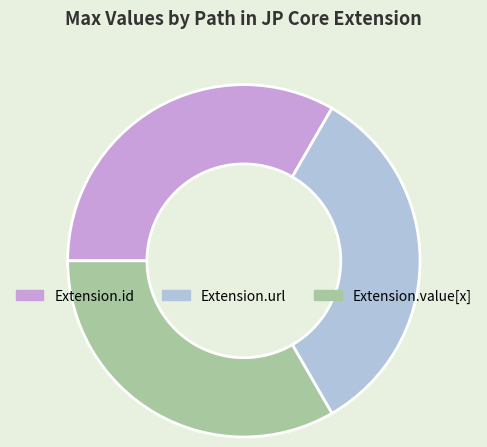

Is there any slice that represents more than half of the pie?

No